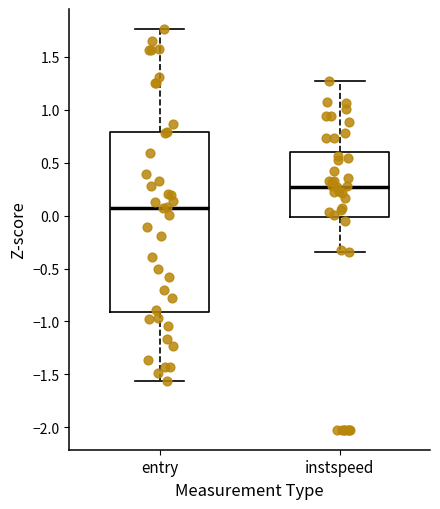

Reading left to right, transcribe this box plot: for each box, give where its median line is, the range the box spans, and where its two whiskers end, as read against the y-axis. The values are not printed on the chart, so give them approximately, as read against the axis.

entry: median 0.10, box -0.90 to 0.80, whiskers -1.55 to 1.75
instspeed: median 0.25, box 0.00 to 0.60, whiskers -0.35 to 1.30